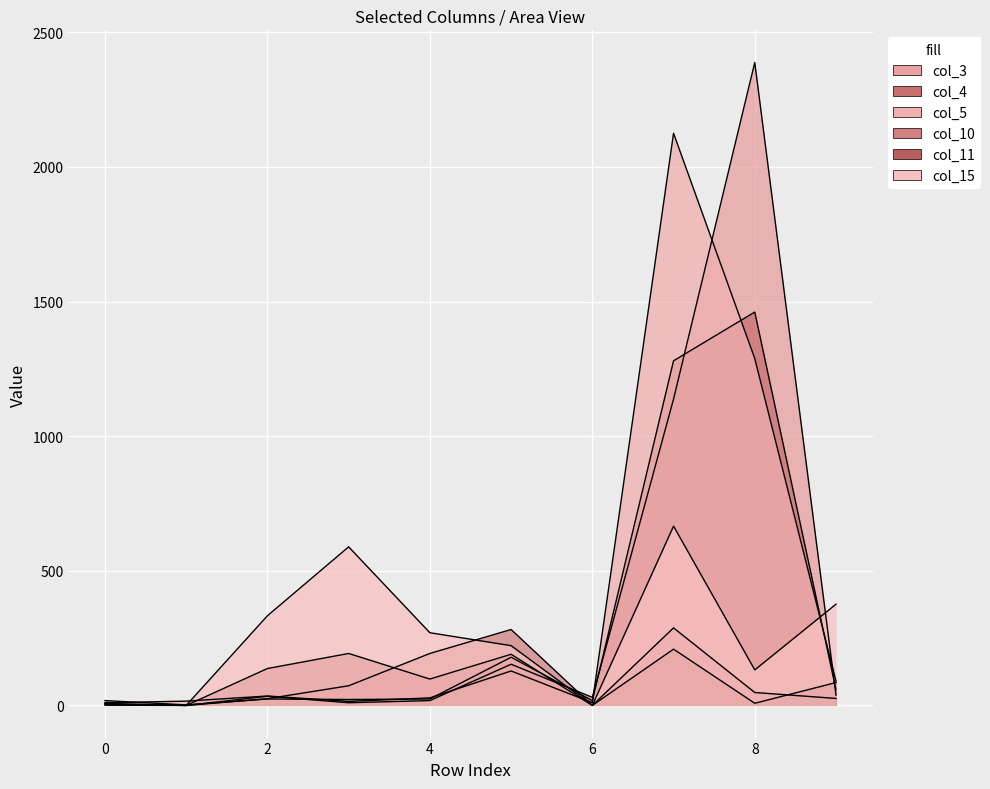

Which has a higher value, 6 or 0?

6